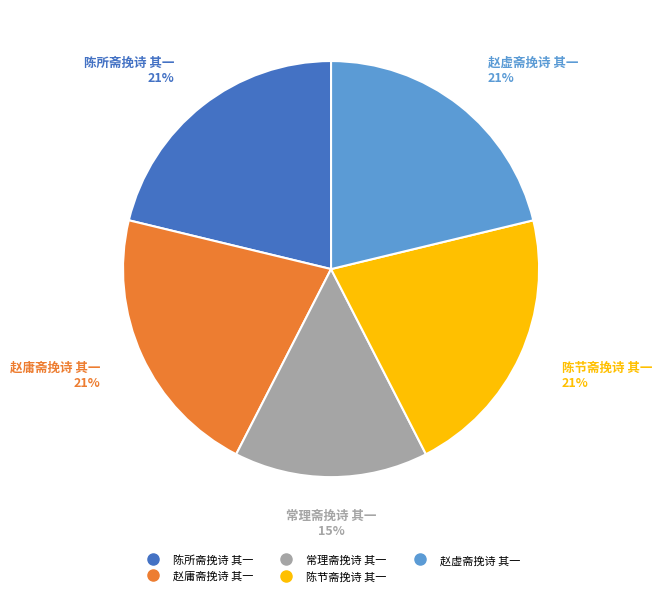

What is the ratio of the value at 陈所斋挽诗 其一 to the value at 赵庸斋挽诗 其一?

1.0